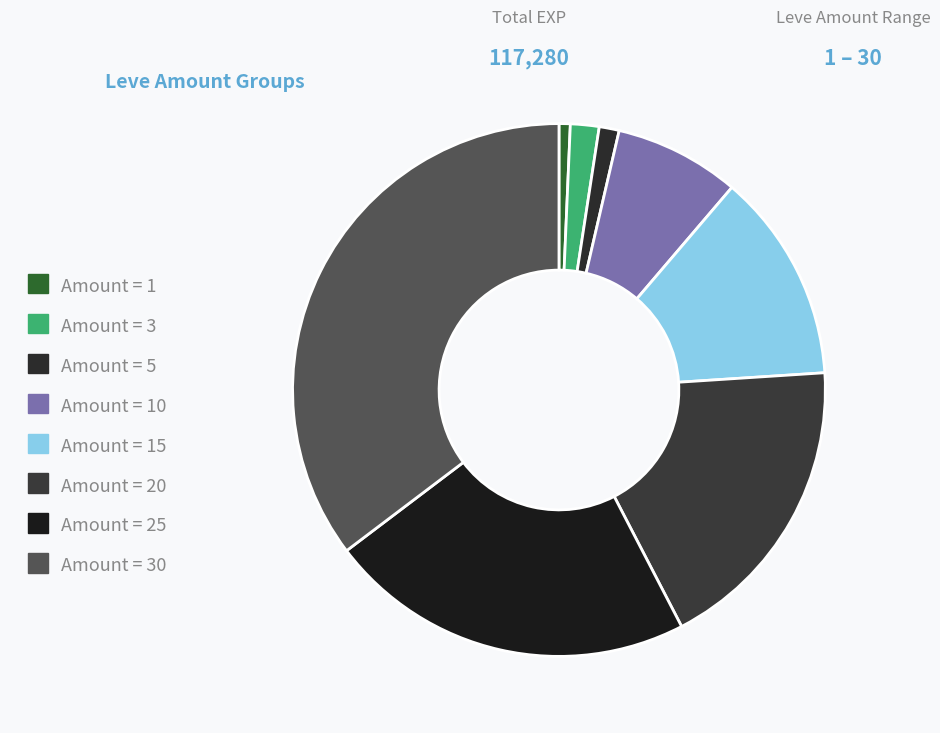

How many slices are in this pie chart?

8